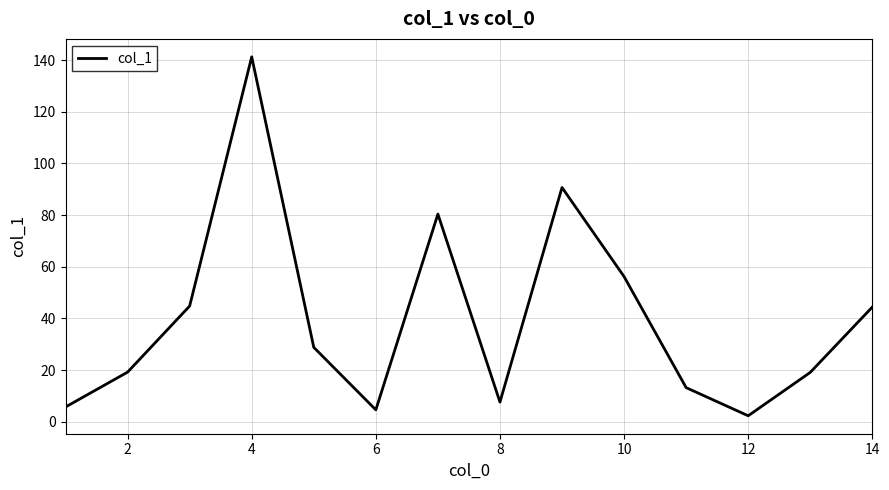

What is the maximum value shown in the chart?

141.3